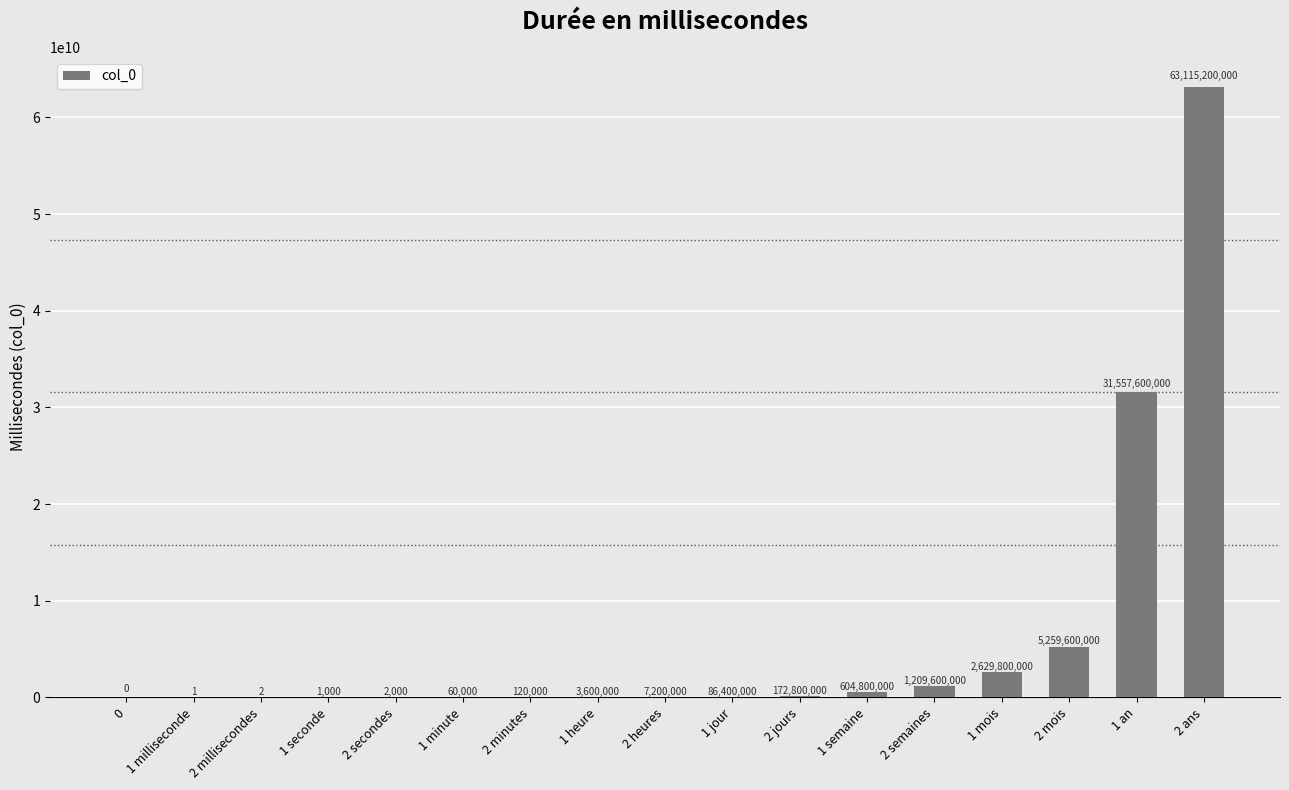

The chart shows a value of 2 at 2 millisecondes. True or false?

True